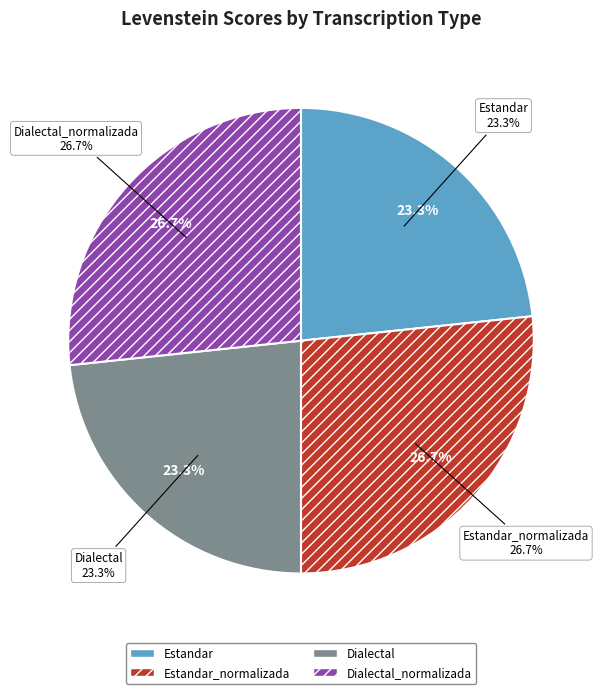

Count the number of slices in the pie.

4